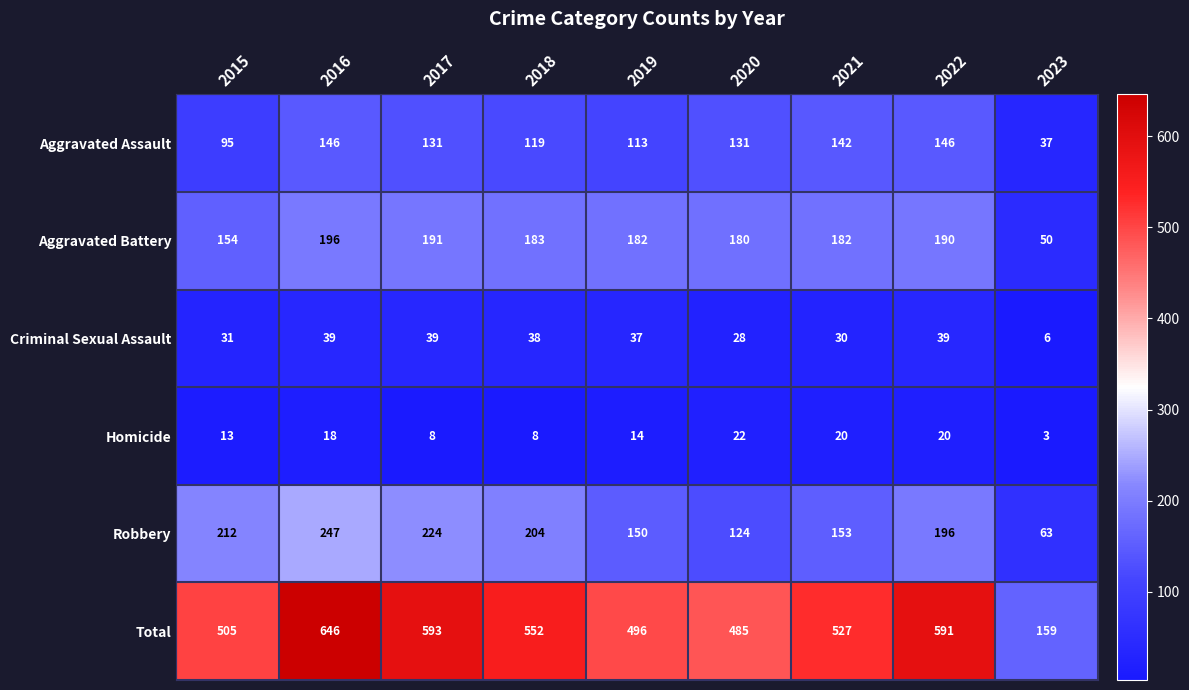

Count the number of categories in the chart.

9